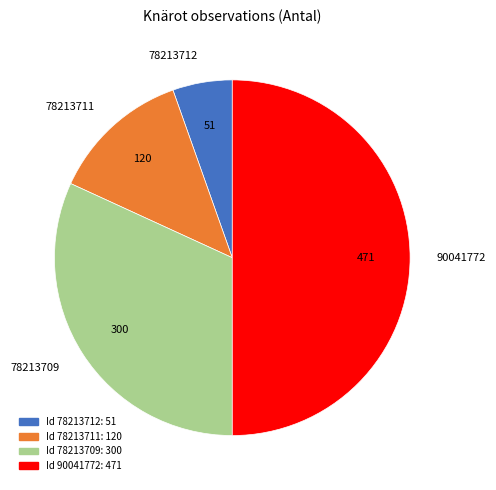

Rank the categories by value from highest to lowest.

90041772, 78213709, 78213711, 78213712